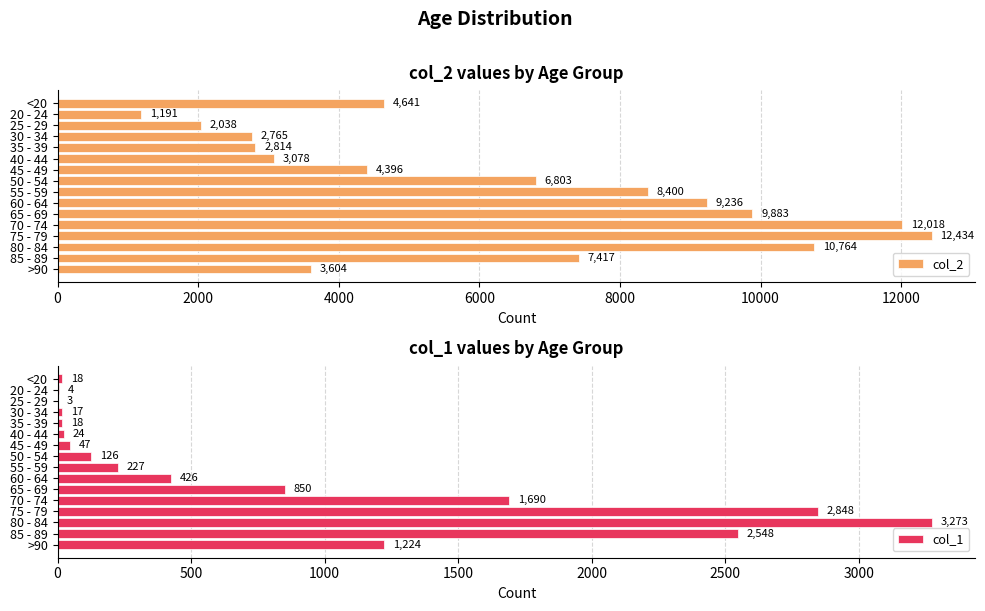

Reading left to right, what are all the values shown in this chart?

col_2: 4641	1191	2038	2765	2814	3078	4396	6803	8400	9236	9883	12018	12434	10764	7417	3604
col_1: 18	4	3	17	18	24	47	126	227	426	850	1690	2848	3273	2548	1224